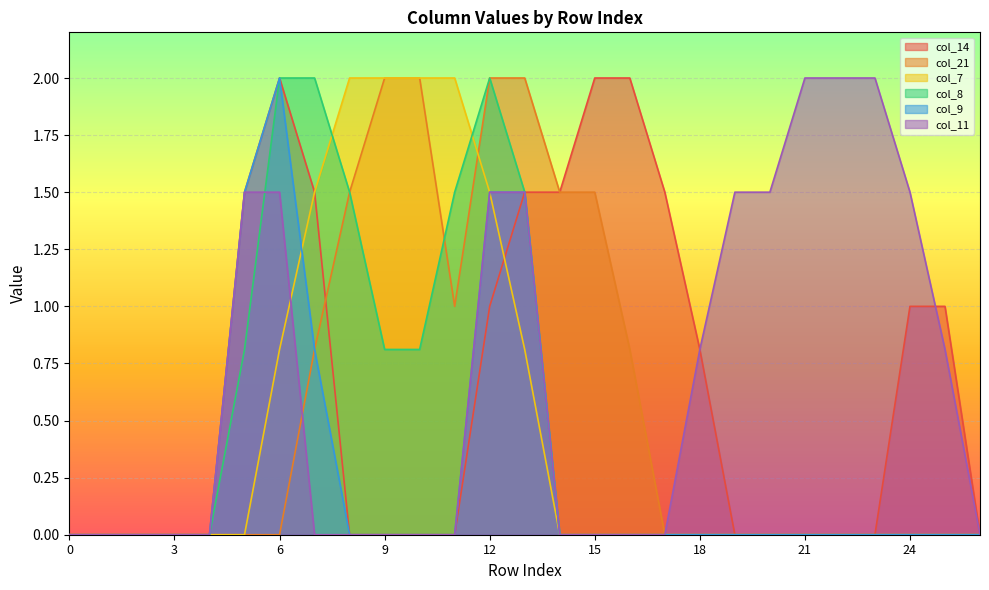

The col_7 series shows 1.1 at 18. True or false?

False